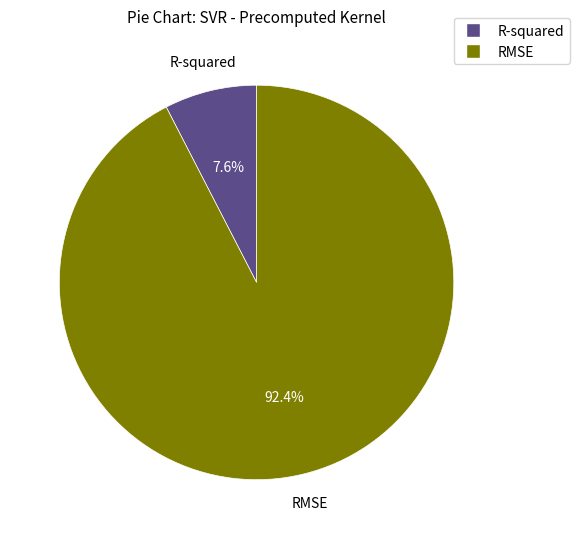

The R-squared slice represents 1% of the pie. True or false?

False